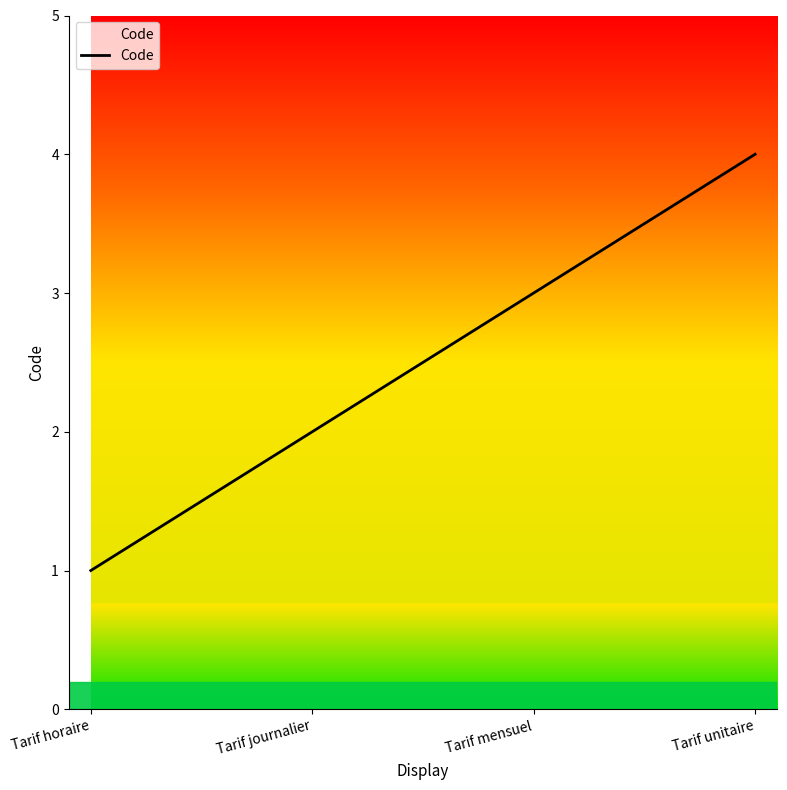

Reading left to right, what are all the values shown in this chart?

1	2	3	4